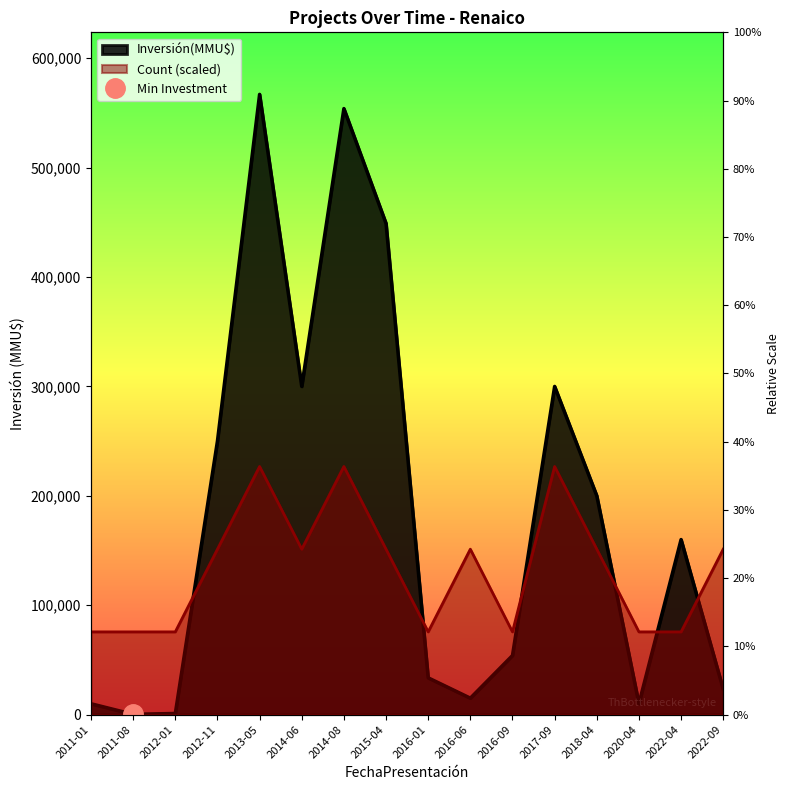

Is the value of Count at 2018-04 greater than the value of Investment(MMU$) at 2014-06?

No